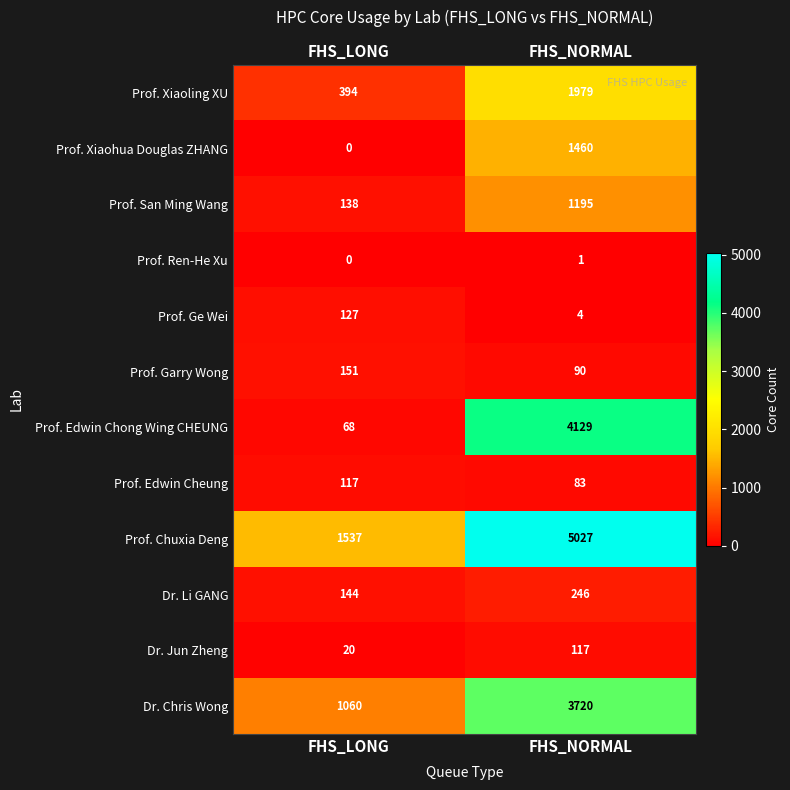

What is the difference between the maximum and minimum values in the Prof. Ge Wei series?

123